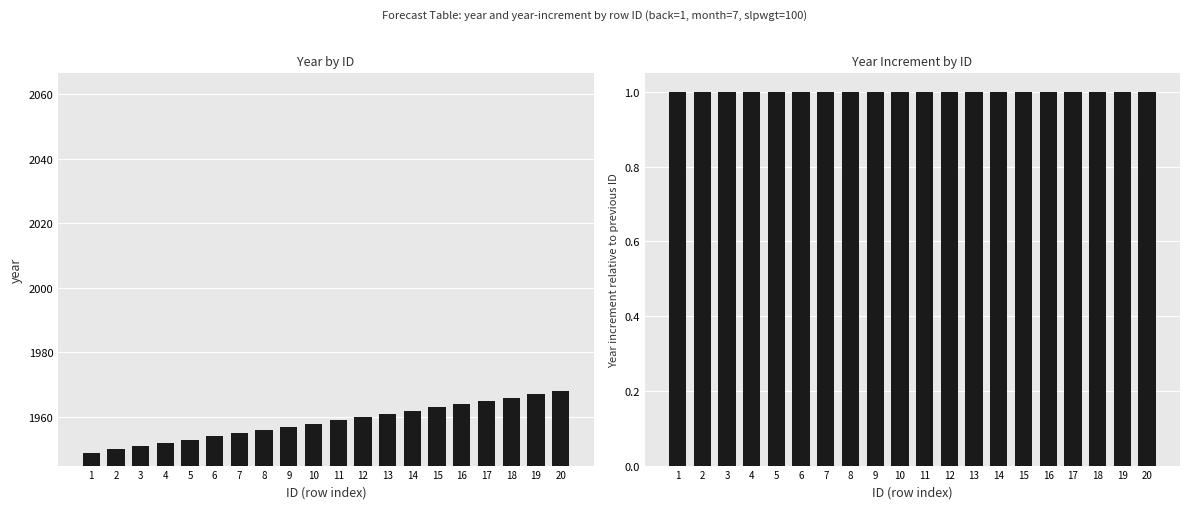

At 18, list the series in order from smallest to largest.

year increment, year